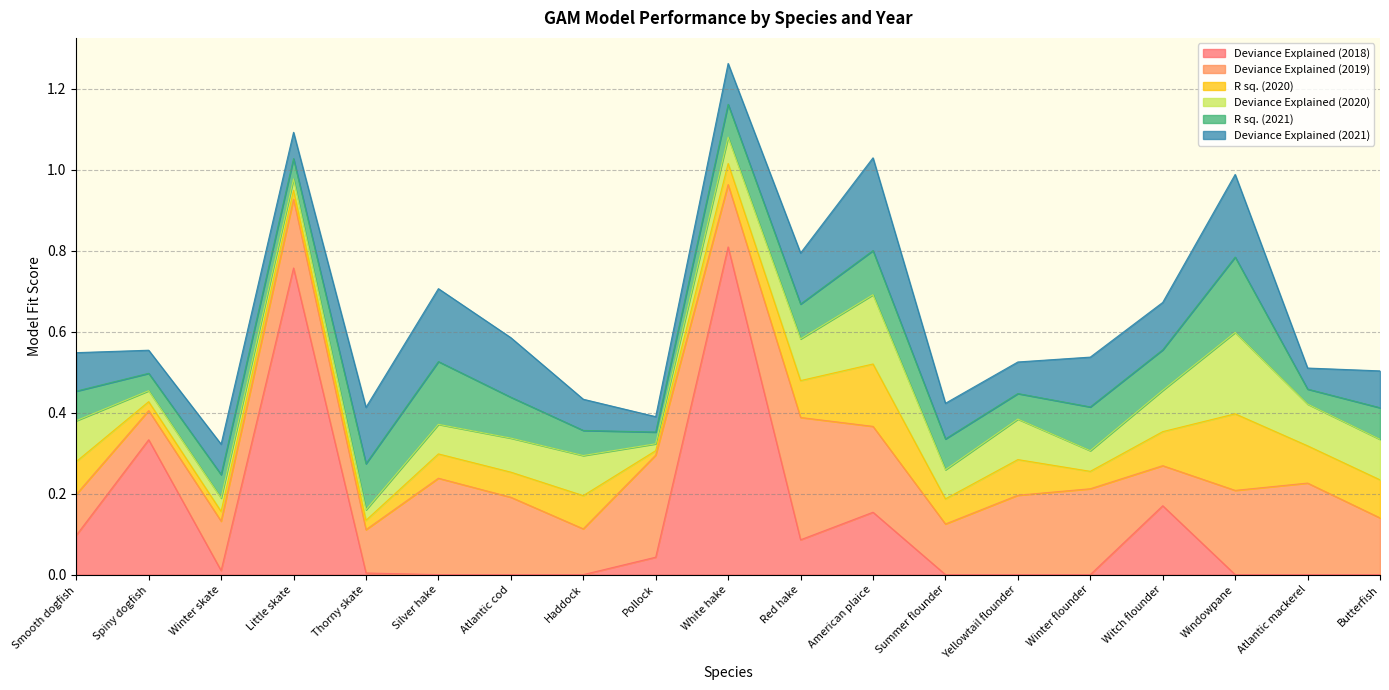

What position from the left is American plaice?

12